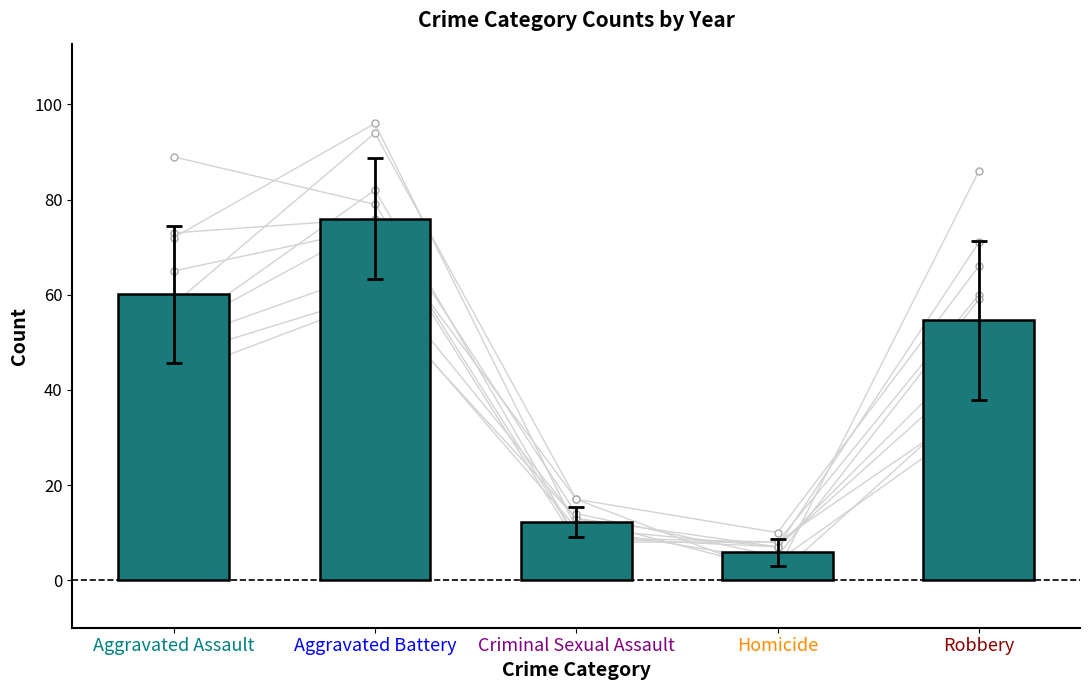

What is the ratio of the value at Homicide to the value at Aggravated Assault?

0.1